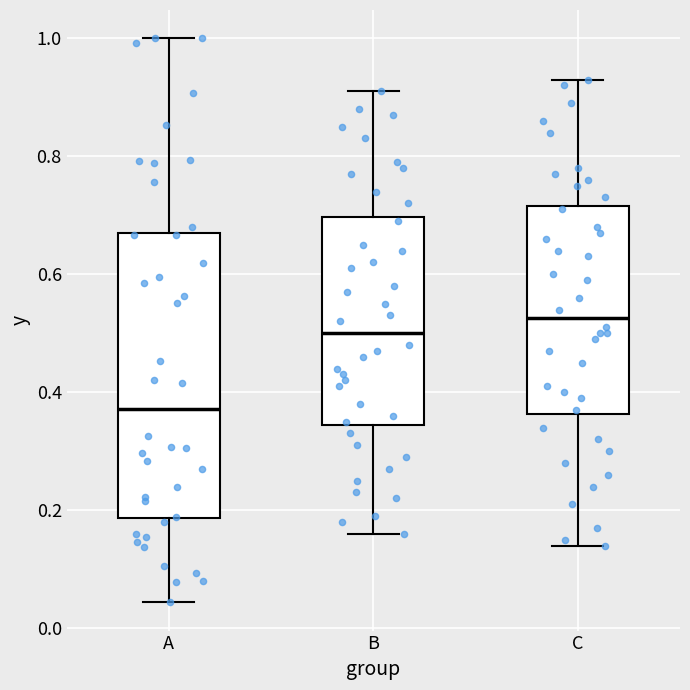

Where does the upper whisker of the box for C end on the y-axis? The values are not printed on the chart, so give them approximately, as read against the axis.

0.94